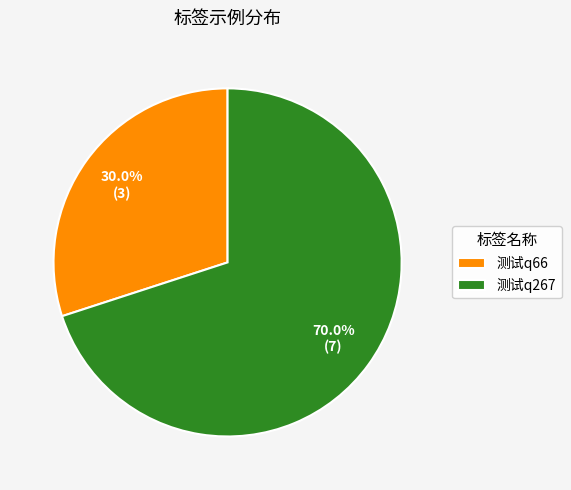

Is the sum of 测试q267 and 测试q66 greater than half?

Yes